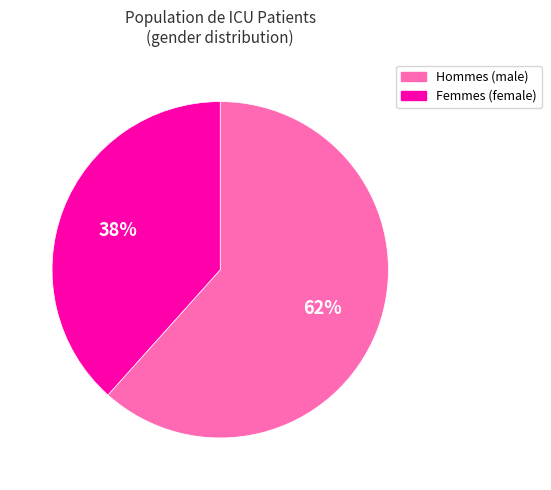

Does any single category account for the majority?

Yes